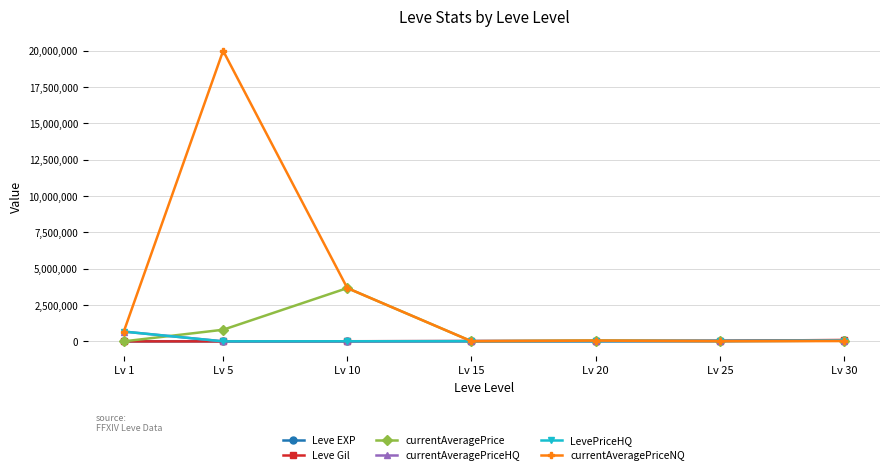

In currentAveragePriceNQ, how many points are higher than both neighbors (excluding endpoints)?

2